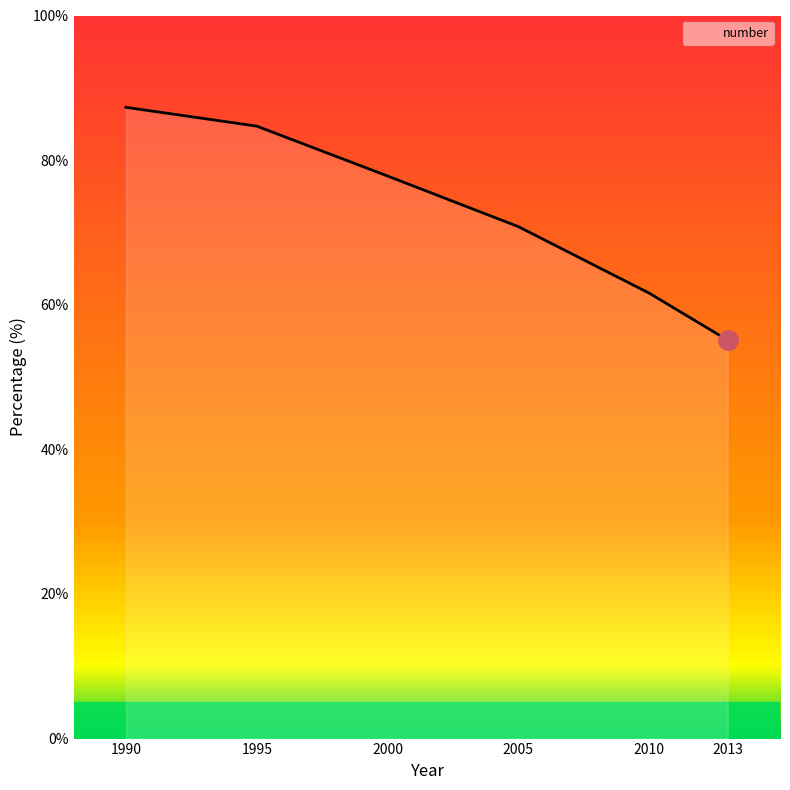

List the labels in order of value, smallest first.

2013, 2010, 2005, 2000, 1995, 1990